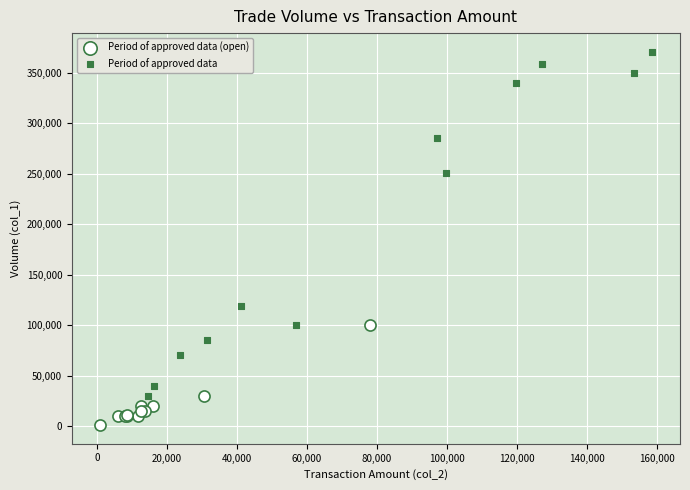

Which series reaches the maximum Y coordinate?

Period of approved data